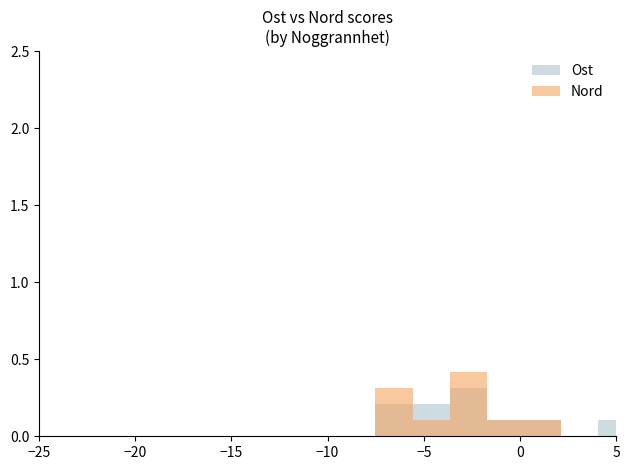

How many data points in Nord are above 0?

5